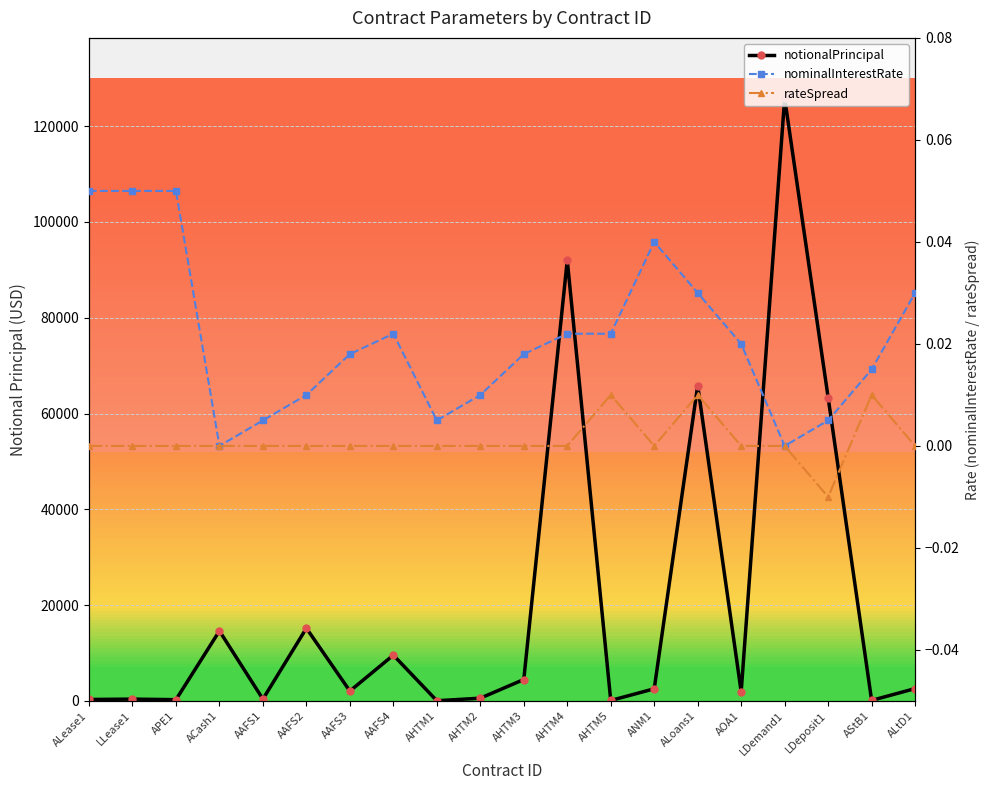

Between AHTM5 and LDeposit1, which series saw the biggest shift?

notionalPrincipal